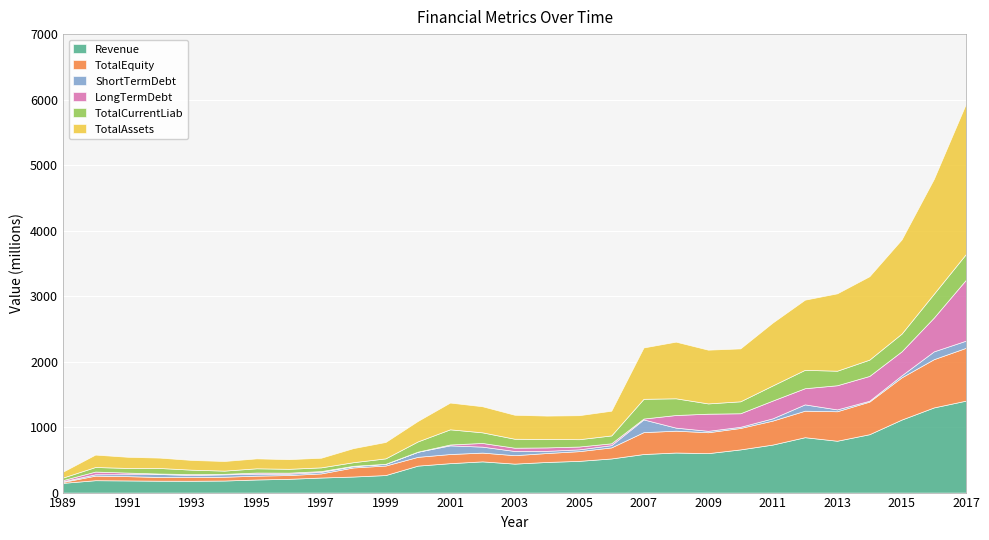

At which category does Revenue reach its first local valley?

1993